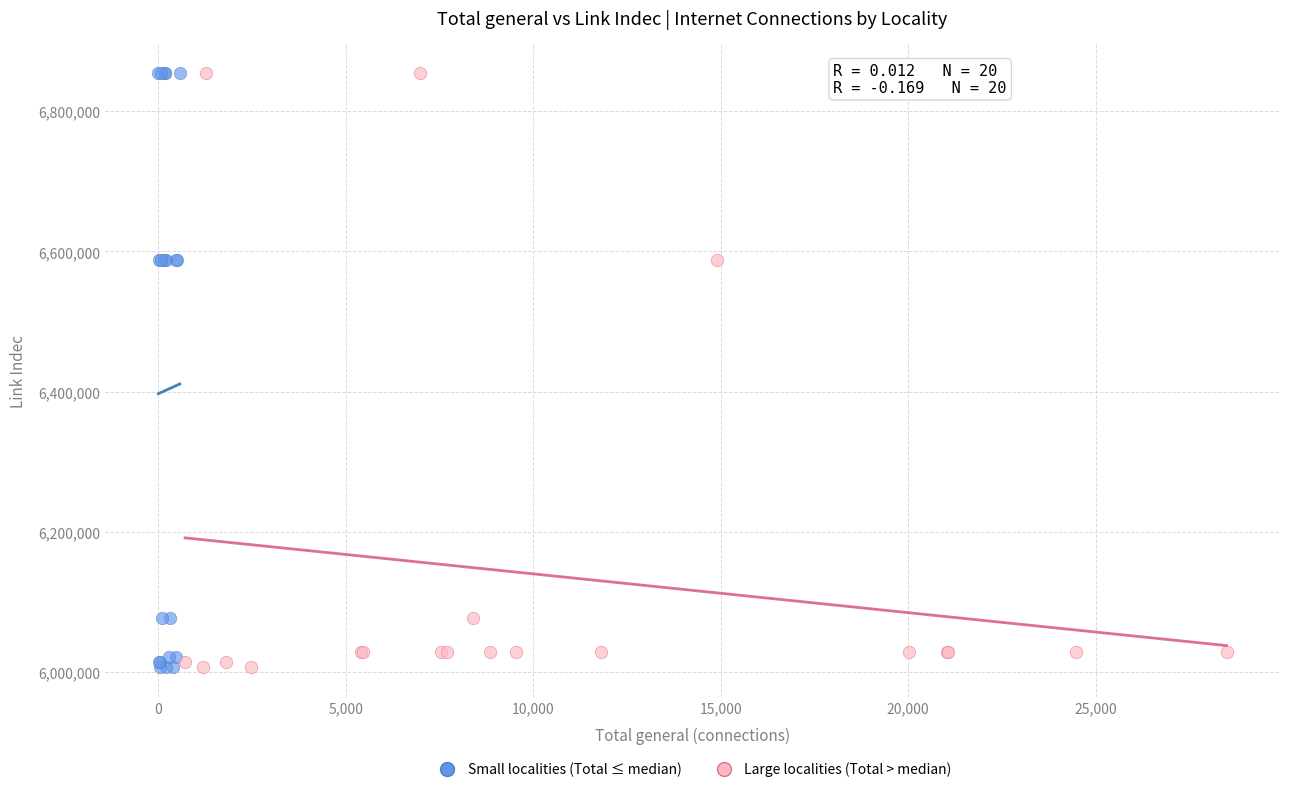

What are all the series names shown in the legend?

Small localities (Total ≤ median), Large localities (Total > median)